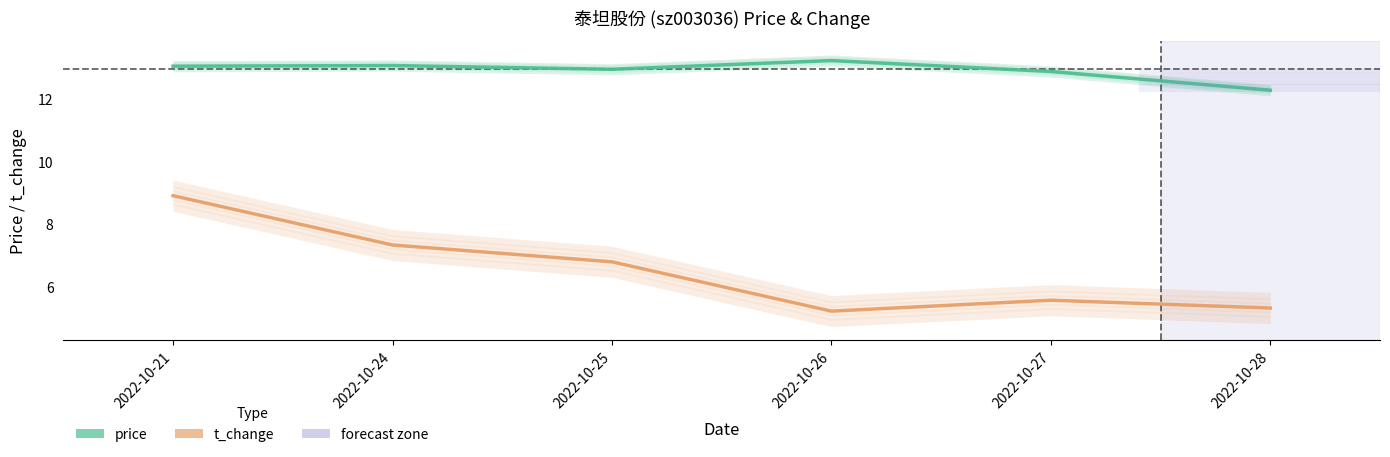

What is the spread (max minus min) of values at 2022-10-26?

8.0